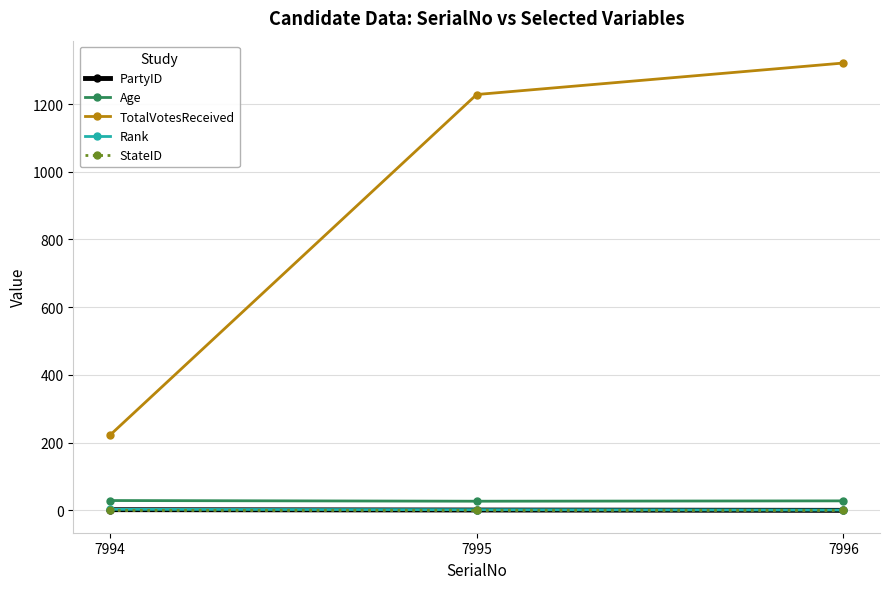

At which category is the sum across all series the highest?

7996